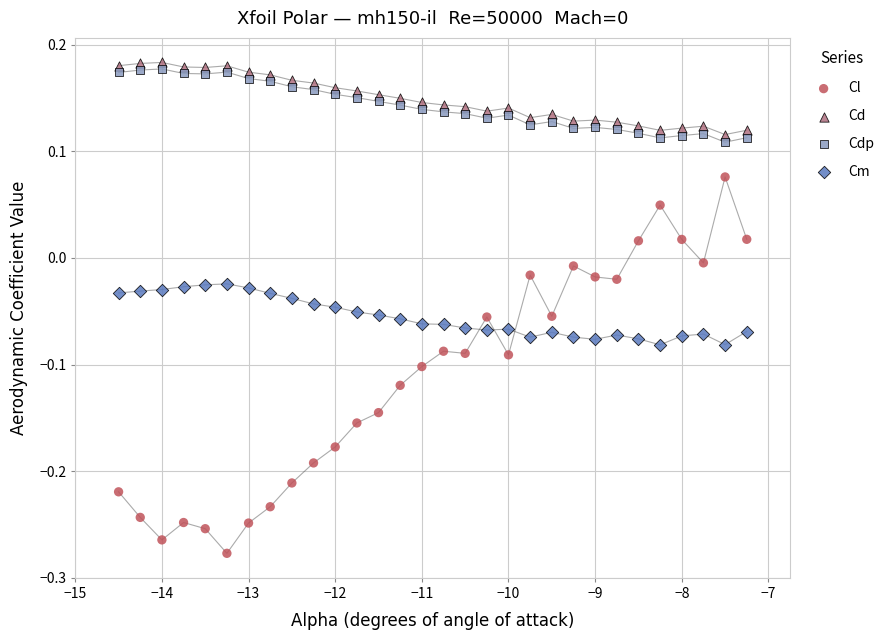

What are all the series names shown in the legend?

Cl, Cd, Cdp, Cm